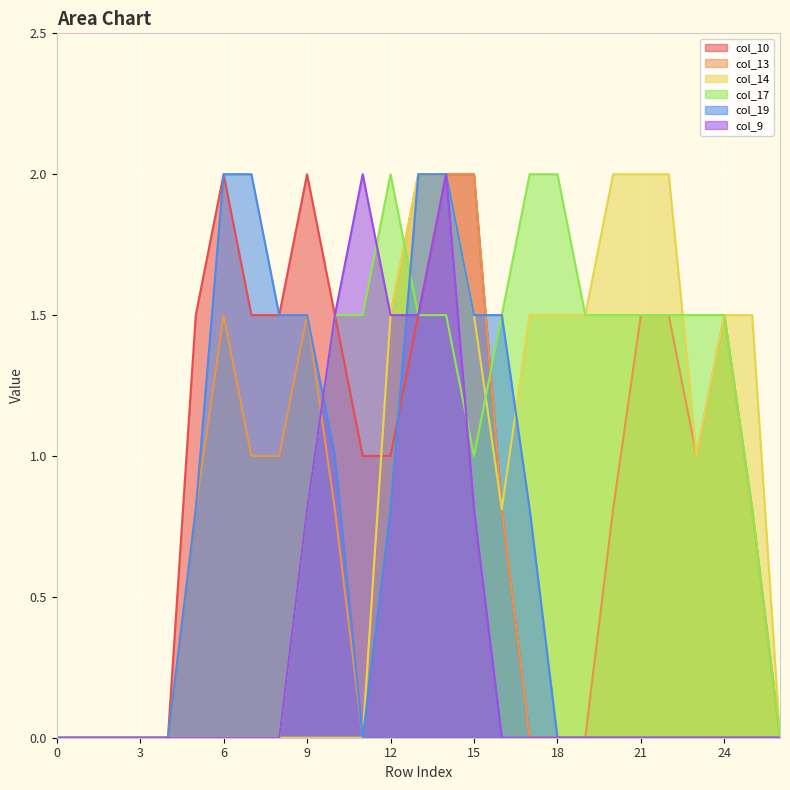

List the series in order of their peak value, lowest first.

col_10, col_13, col_14, col_17, col_19, col_9